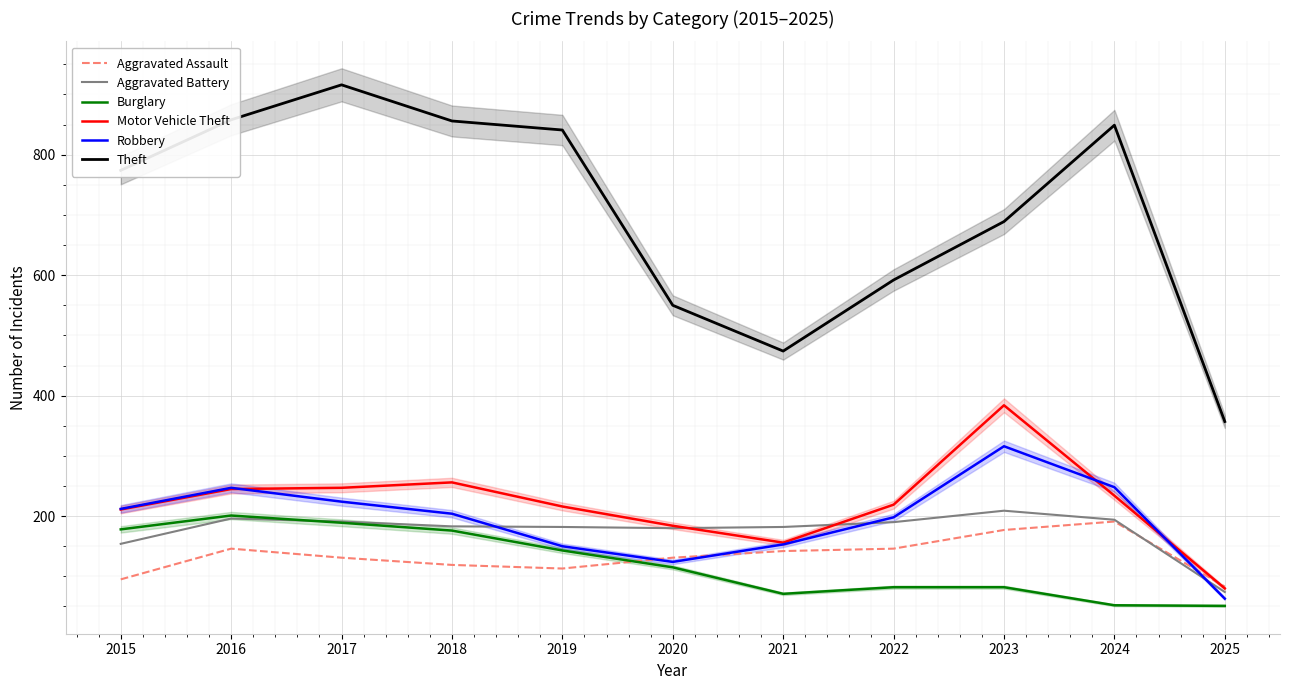

What is the sum of the Aggravated Assault values at 2023 and 2016?

323